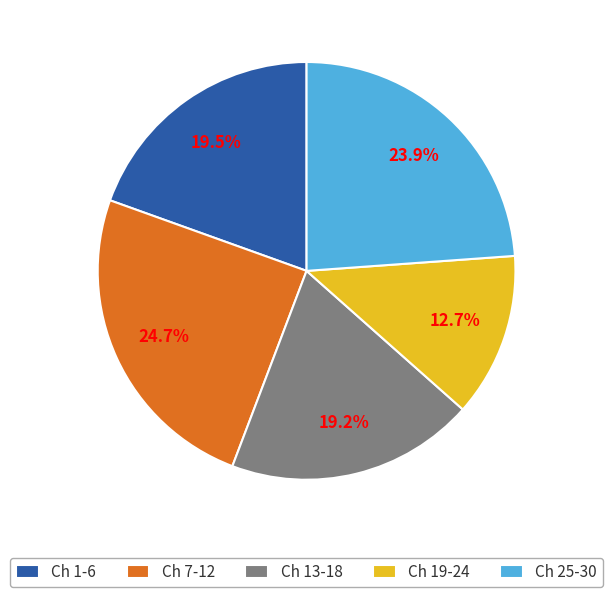

Does any single category account for the majority?

No